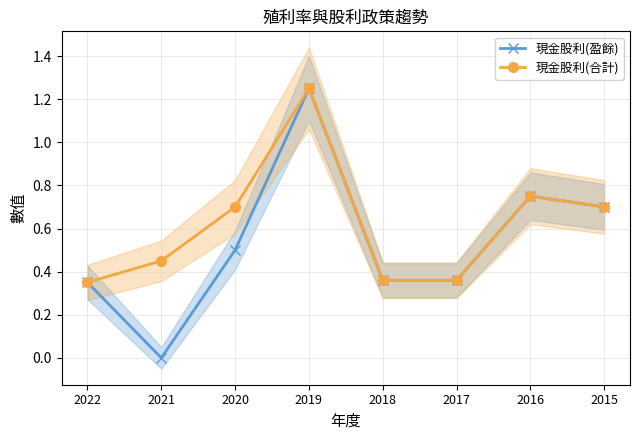

True or false: 現金股利(合計) has a value of 0.4 at 2017.

True